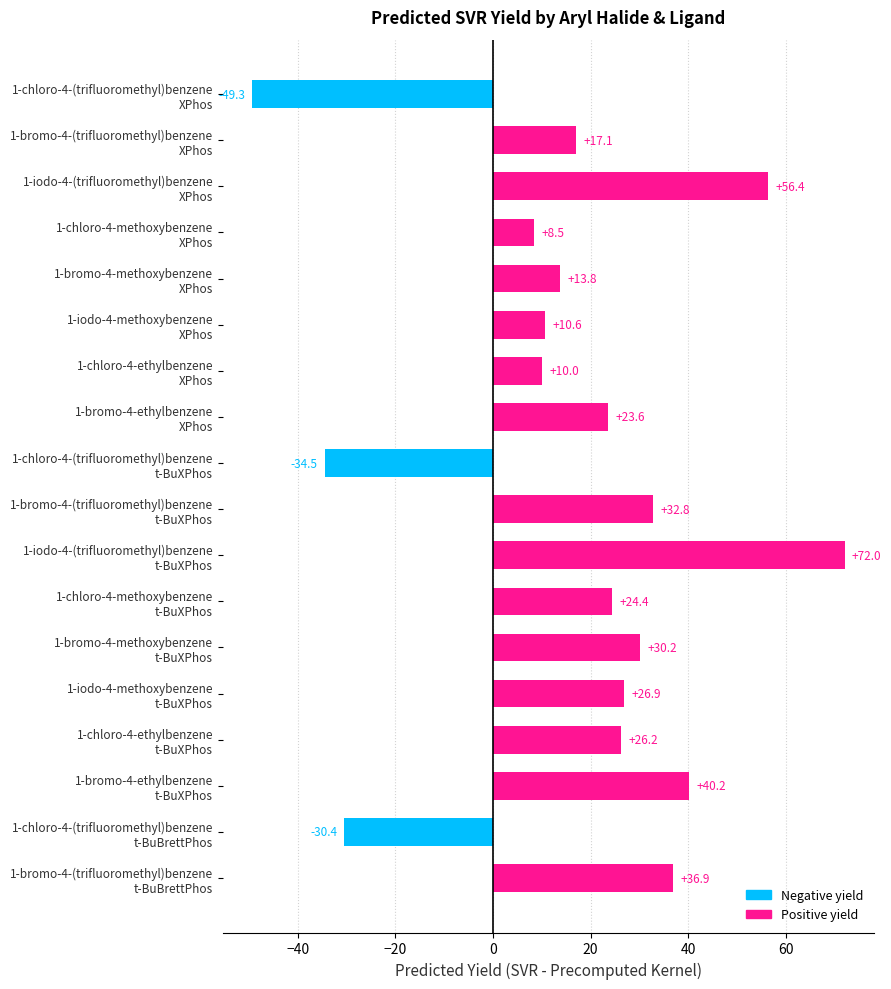

Rank the categories by value from highest to lowest.

1-iodo-4-(trifluoromethyl)benzene
t-BuXPhos, 1-iodo-4-(trifluoromethyl)benzene
XPhos, 1-bromo-4-ethylbenzene
t-BuXPhos, 1-bromo-4-(trifluoromethyl)benzene
t-BuBrettPhos, 1-bromo-4-(trifluoromethyl)benzene
t-BuXPhos, 1-bromo-4-methoxybenzene
t-BuXPhos, 1-iodo-4-methoxybenzene
t-BuXPhos, 1-chloro-4-ethylbenzene
t-BuXPhos, 1-chloro-4-methoxybenzene
t-BuXPhos, 1-bromo-4-ethylbenzene
XPhos, 1-bromo-4-(trifluoromethyl)benzene
XPhos, 1-bromo-4-methoxybenzene
XPhos, 1-iodo-4-methoxybenzene
XPhos, 1-chloro-4-ethylbenzene
XPhos, 1-chloro-4-methoxybenzene
XPhos, 1-chloro-4-(trifluoromethyl)benzene
t-BuBrettPhos, 1-chloro-4-(trifluoromethyl)benzene
t-BuXPhos, 1-chloro-4-(trifluoromethyl)benzene
XPhos